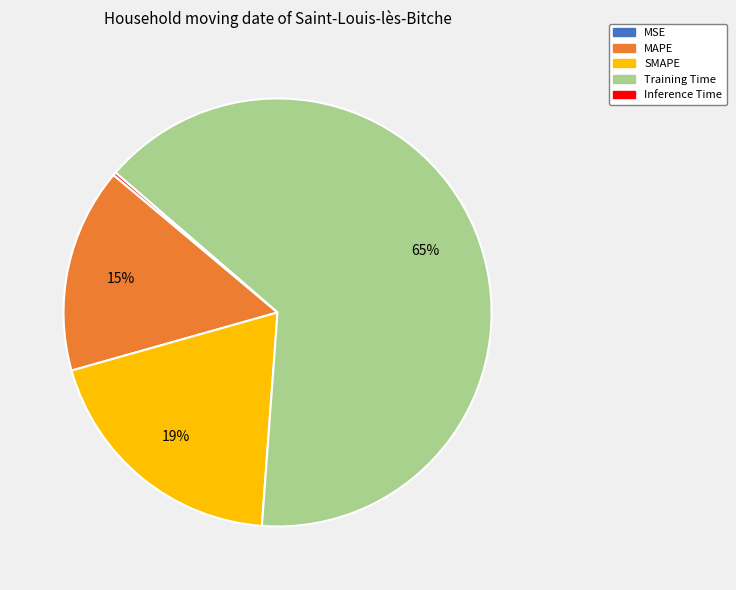

Which category has the biggest portion of the pie?

Training Time